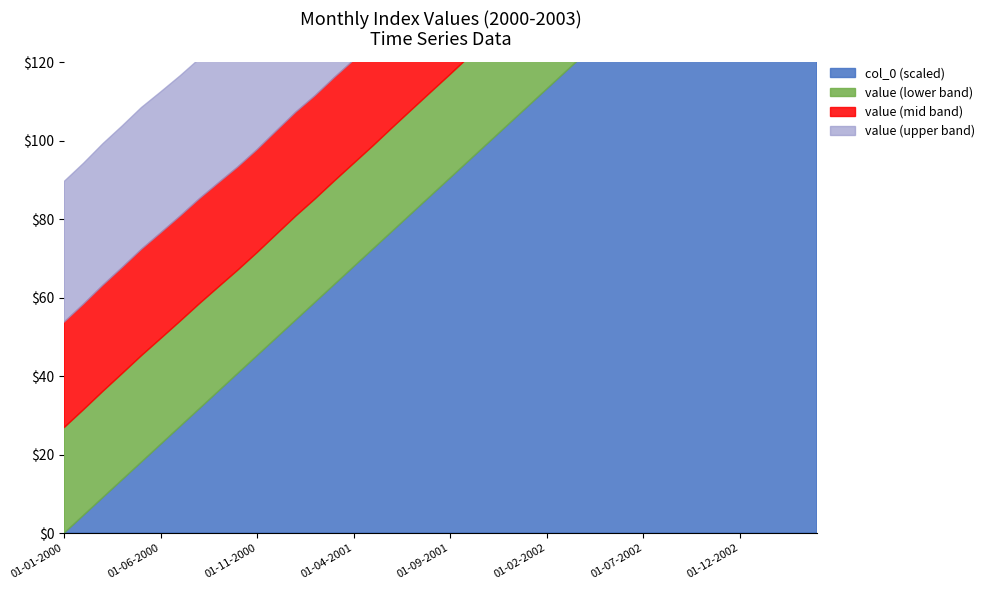

Which series changed the most between 01-05-2000 and 01-05-2001?

col_0